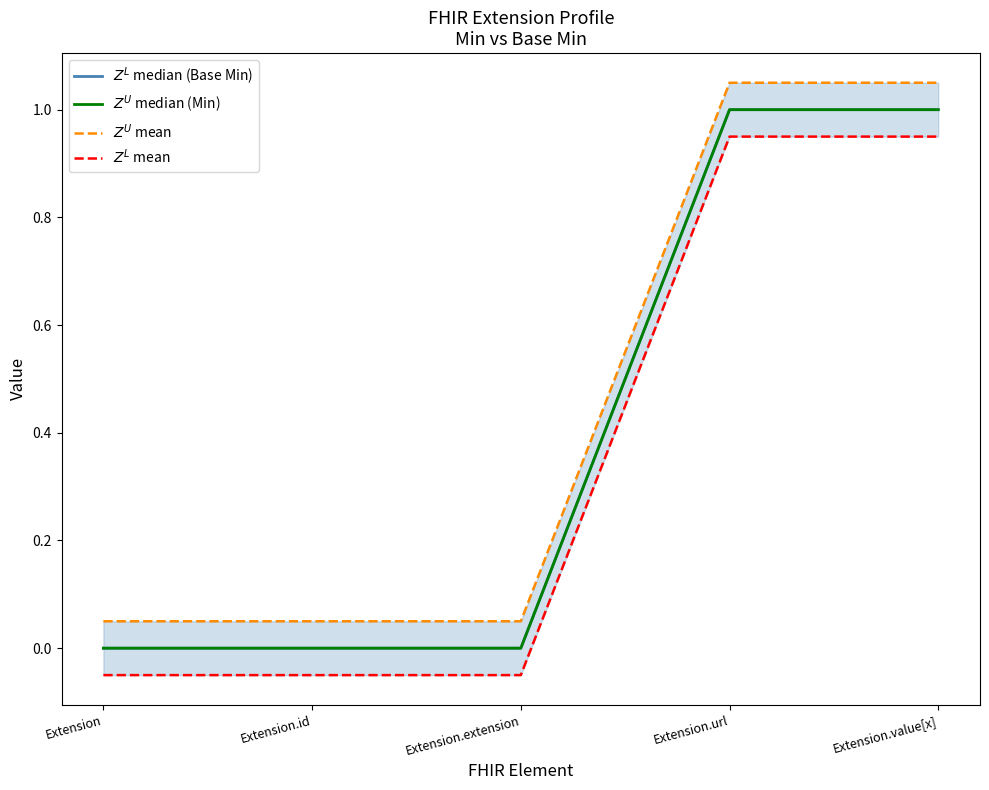

True or false: $Z^L$ median (Base Min) and $Z^L$ mean cross at least once.

False